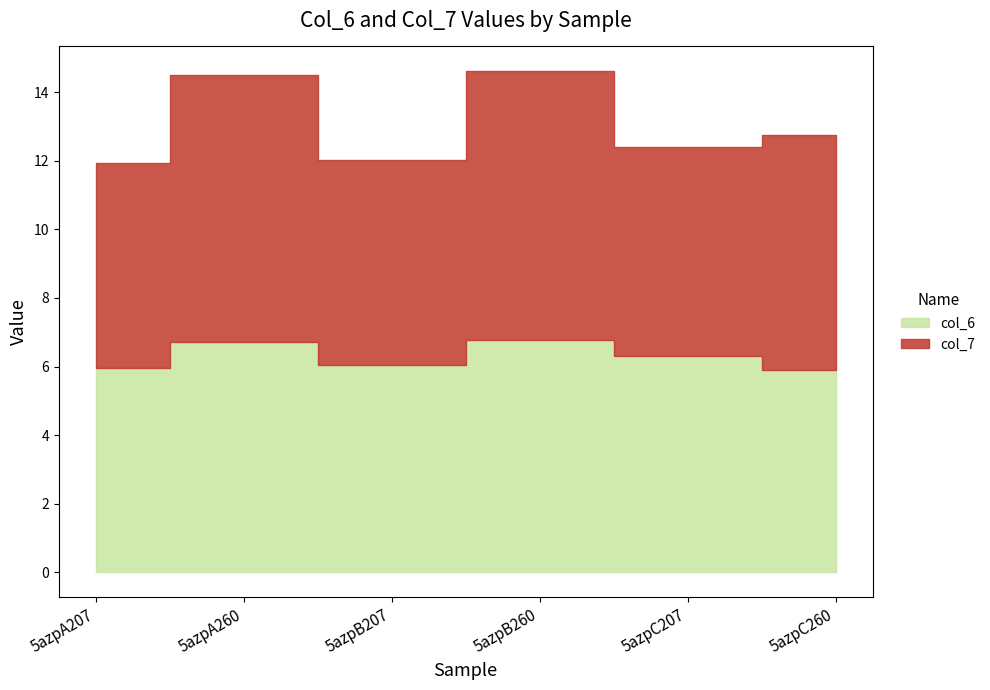

What position from the right is 5azpB207?

4